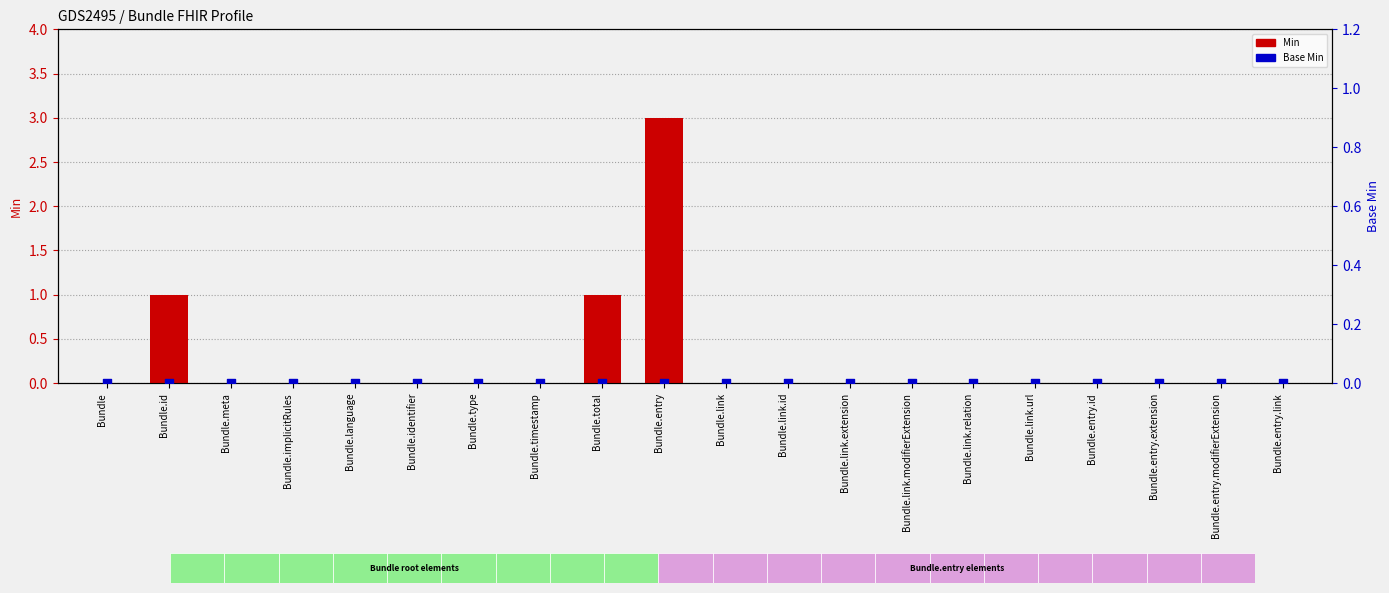

Which series has the widest spread of Y values?

Min